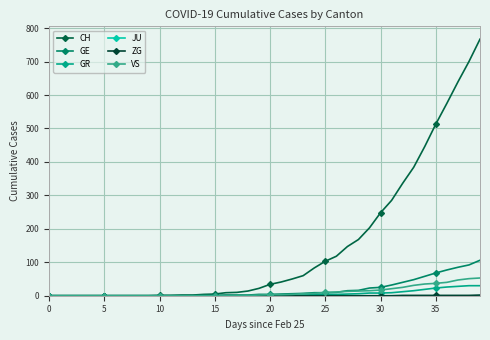

Reading left to right, transcribe all the data shown in this chart.

CH: 0	0	0	0	0	0	0	0	0	0	1	1	2	2	4	5	9	10	14	22	34	41	50	60	83	103	118	147	168	203	248	285	336	384	446	513	575	639	700	767
GE: 0	0	0	0	0	0	0	0	0	0	0	0	0	0	1	1	2	2	2	4	4	5	6	7	9	9	10	15	16	23	25	32	40	48	58	68	77	85	92	106
GR: 0	0	0	0	0	0	0	0	0	0	0	0	0	0	0	0	0	0	0	0	1	1	1	2	3	4	4	5	6	8	8	9	12	15	19	23	26	28	30	30
JU: 0	0	0	0	0	0	0	0	0	0	0	0	0	0	0	0	0	0	0	0	0	0	0	0	0	0	0	0	0	0	0	0	0	0	0	0	0	0	0	0
ZG: 0	0	0	0	0	0	0	0	0	0	0	0	0	0	0	0	0	0	0	0	0	0	0	0	0	0	0	0	0	0	0	0	1	1	1	1	1	1	1	2
VS: 0	0	0	0	0	0	0	0	0	0	0	0	0	0	0	0	0	1	1	2	3	3	4	6	7	10	11	13	14	15	17	21	25	31	35	37	40	47	51	53